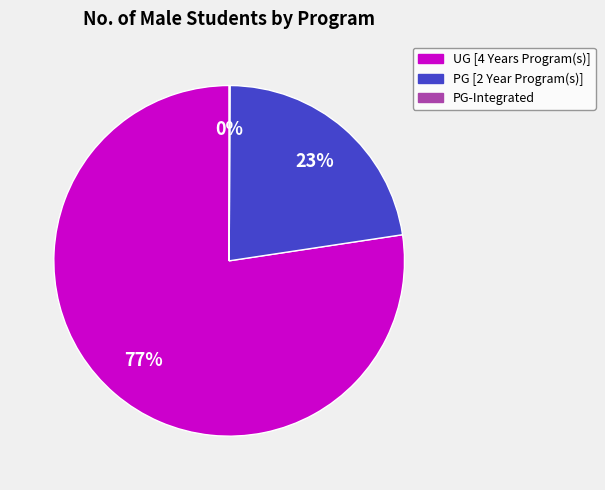

True or false: UG [4 Years Program(s)] accounts for 68% of the total.

False